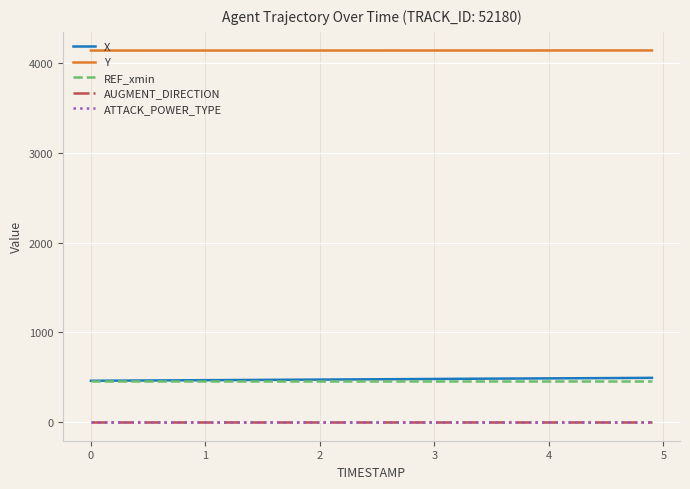

True or false: Y and REF_xmin intersect in this chart.

False